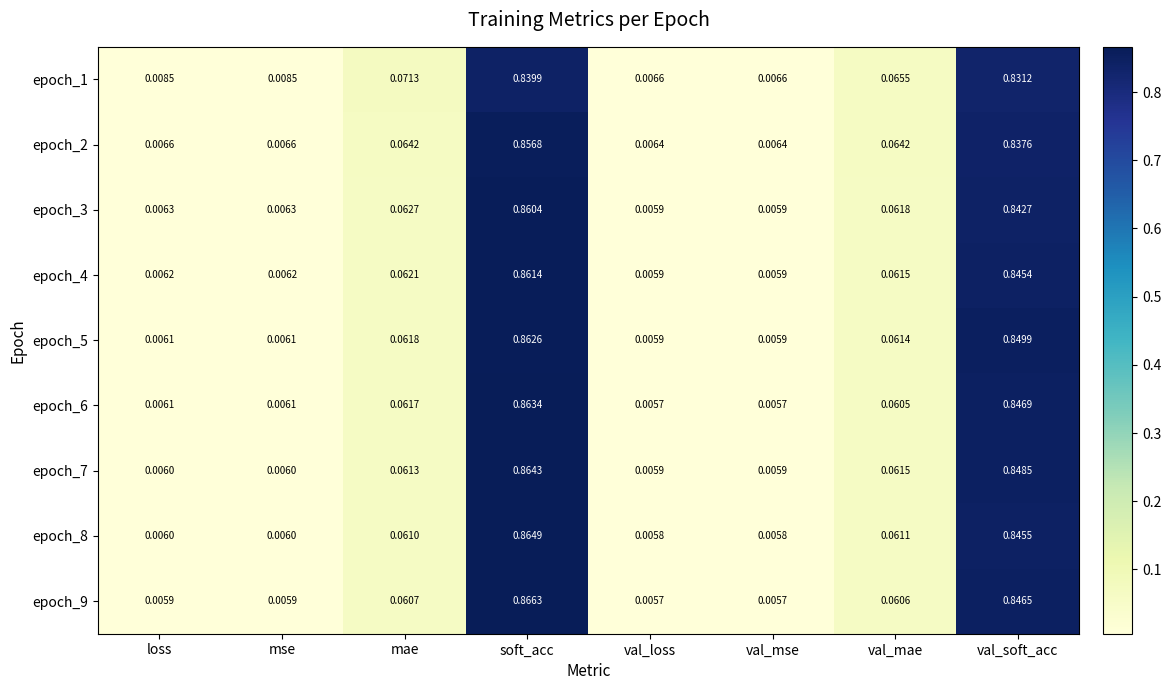

Which category has the highest value across all series?

soft_acc